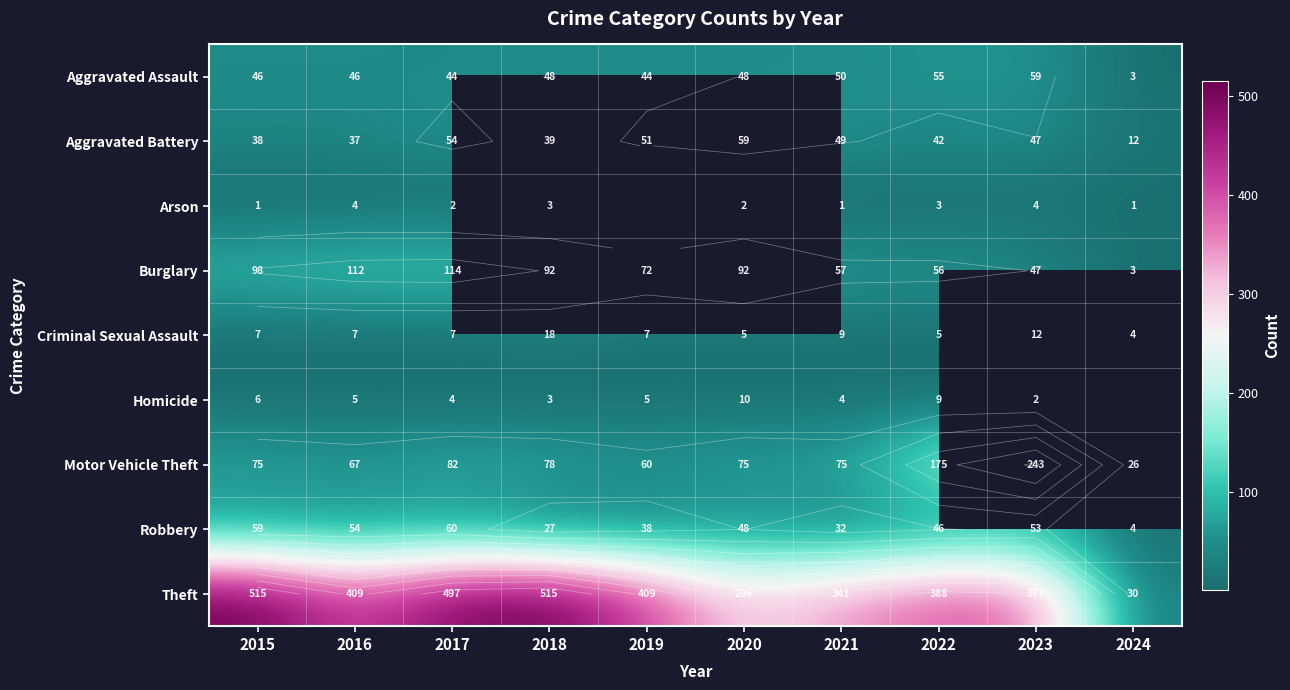

How many values in the Aggravated Battery series are below 47?

5